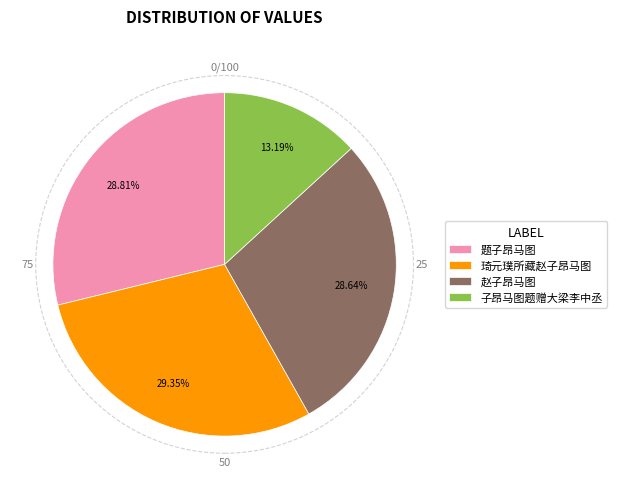

Is there any slice that represents more than half of the pie?

No